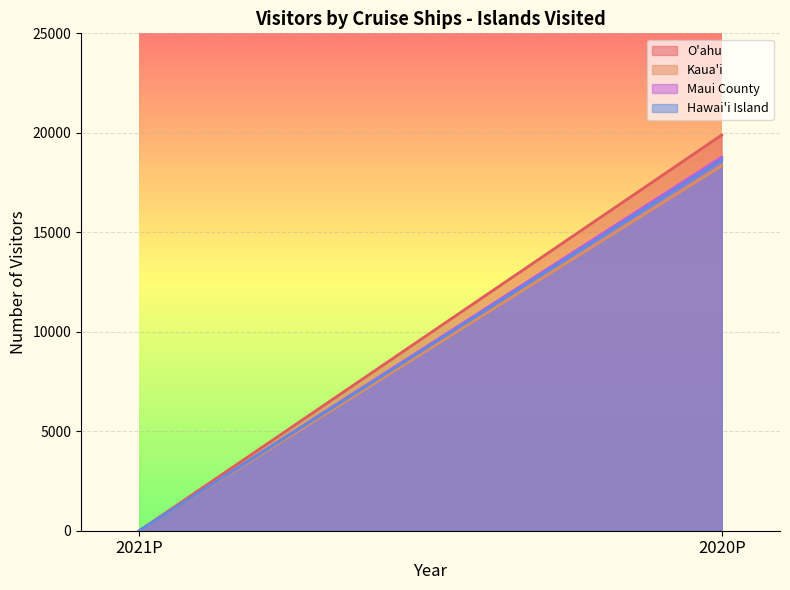

At which category is the sum across all series the highest?

2020P